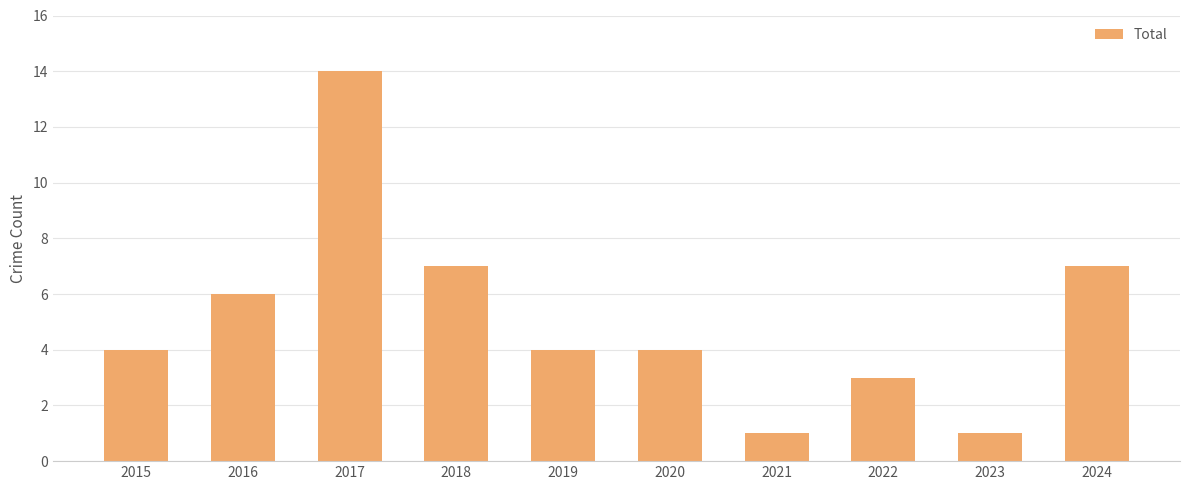

What is the change in value from 2021 to 2024?

+6